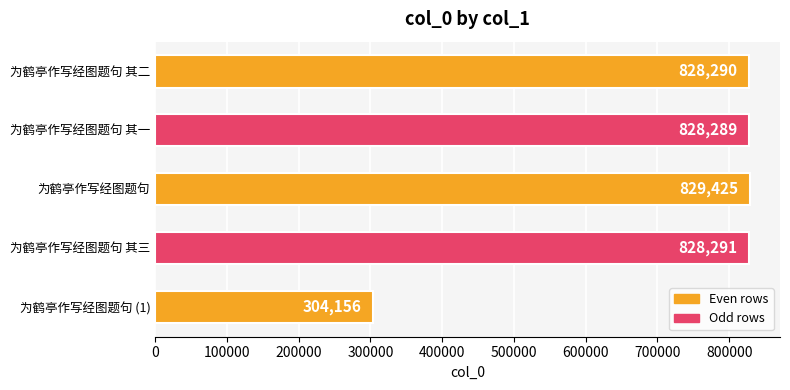

At which category does the chart reach its minimum across all series?

为鹤亭作写经图题句 (1)